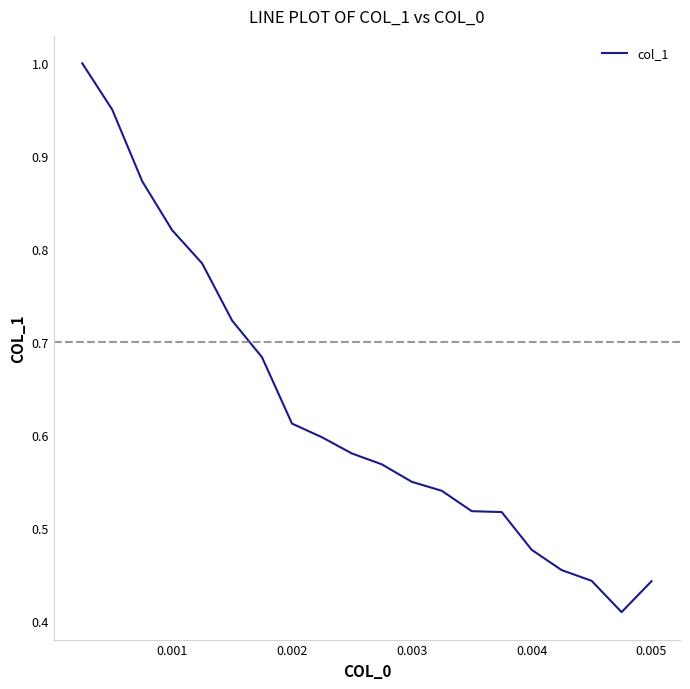

Reading left to right, transcribe all the data shown in this chart.

1.0	1.0	0.9	0.8	0.8	0.7	0.7	0.6	0.6	0.6	0.6	0.5	0.5	0.5	0.5	0.5	0.5	0.4	0.4	0.4